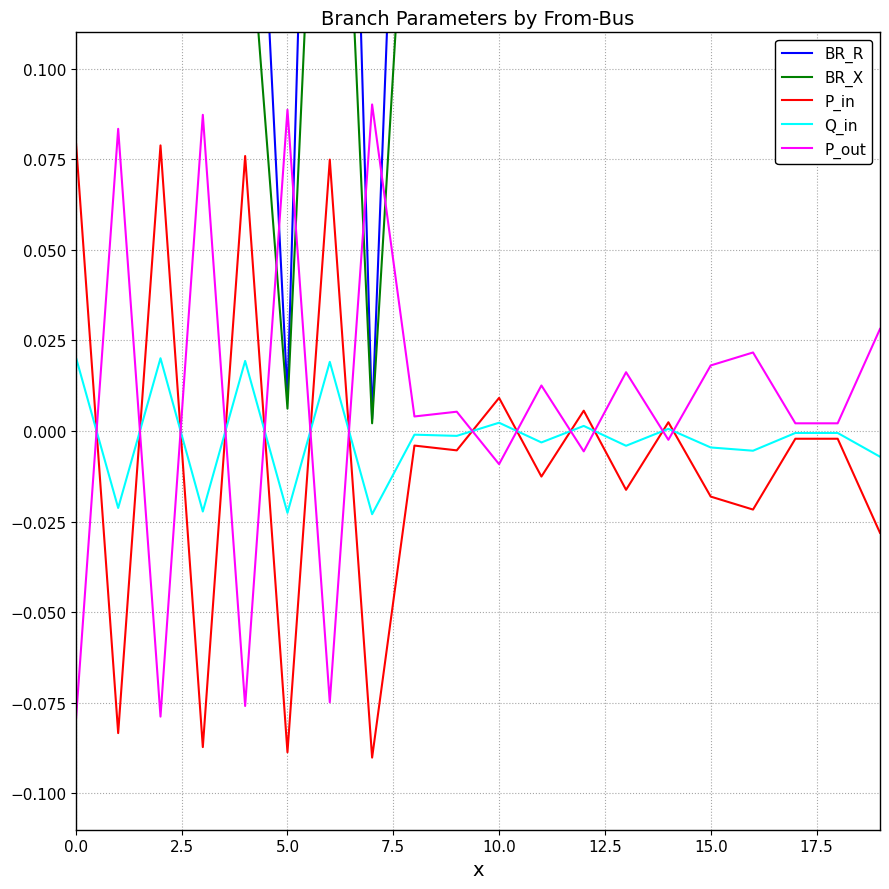

Where is P_out nearest to the value 0?

17